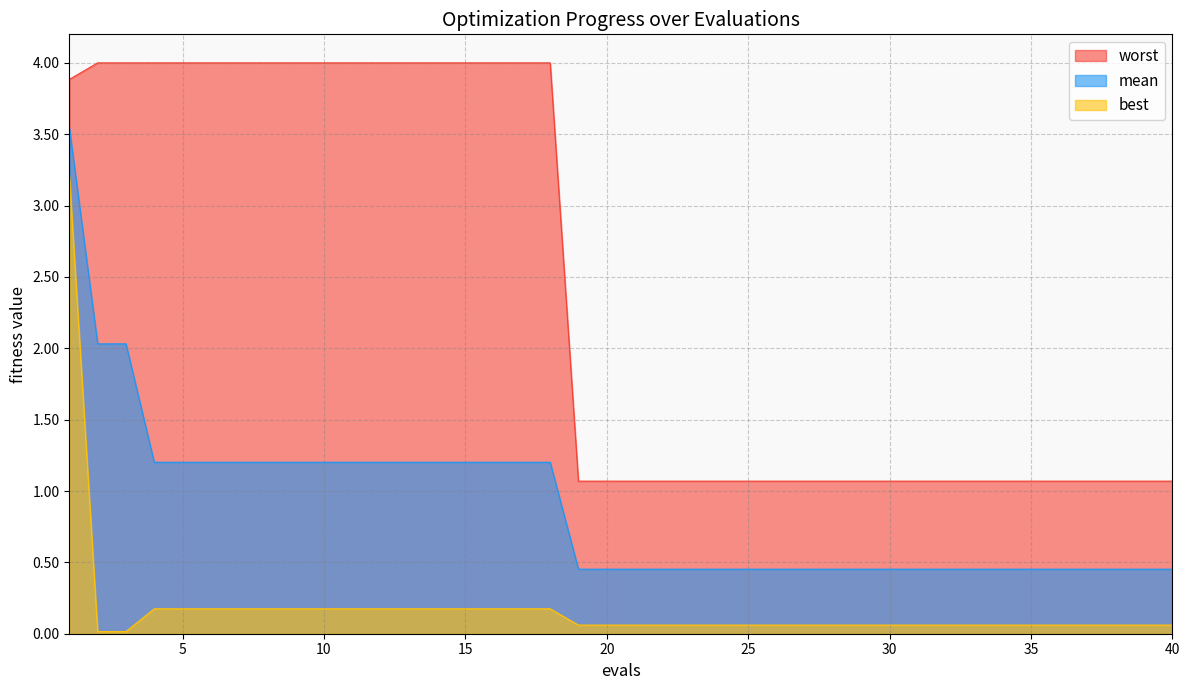

Reading right to left, transcribe all the data shown in this chart.

mean: 0.5	0.5	0.5	0.5	0.5	0.5	0.5	0.5	0.5	0.5	0.5	0.5	0.5	0.5	0.5	0.5	0.5	0.5	0.5	0.5	0.5	0.5	1.2	1.2	1.2	1.2	1.2	1.2	1.2	1.2	1.2	1.2	1.2	1.2	1.2	1.2	1.2	2.0	2.0	3.5
best: 0.1	0.1	0.1	0.1	0.1	0.1	0.1	0.1	0.1	0.1	0.1	0.1	0.1	0.1	0.1	0.1	0.1	0.1	0.1	0.1	0.1	0.1	0.2	0.2	0.2	0.2	0.2	0.2	0.2	0.2	0.2	0.2	0.2	0.2	0.2	0.2	0.2	0.0	0.0	3.2
worst: 1.1	1.1	1.1	1.1	1.1	1.1	1.1	1.1	1.1	1.1	1.1	1.1	1.1	1.1	1.1	1.1	1.1	1.1	1.1	1.1	1.1	1.1	4.0	4.0	4.0	4.0	4.0	4.0	4.0	4.0	4.0	4.0	4.0	4.0	4.0	4.0	4.0	4.0	4.0	3.9